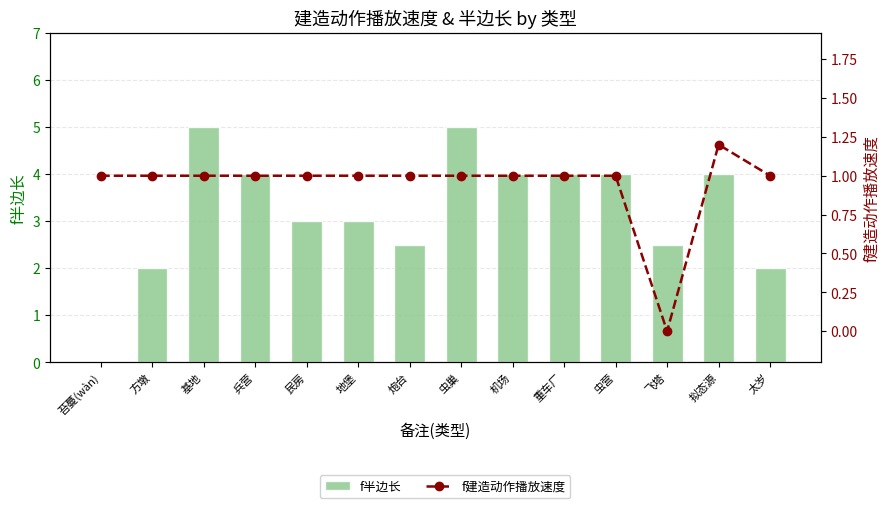

Is the value of f半边长 at 太岁 greater than the value of f建造动作播放速度 at 地堡?

Yes